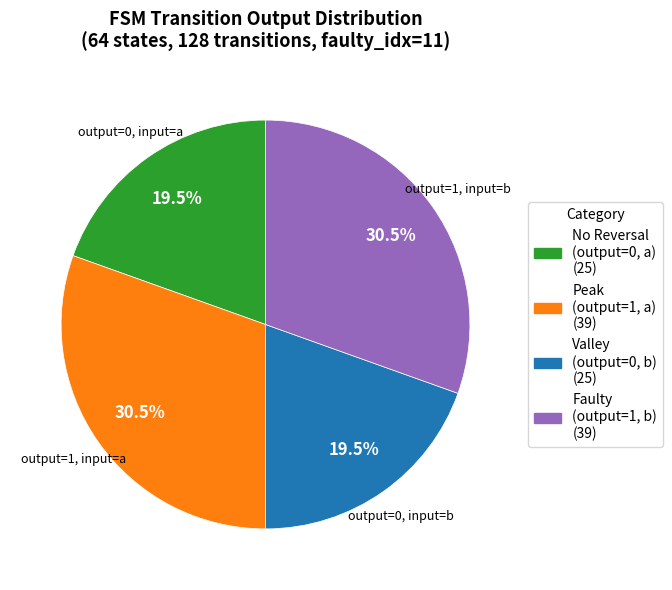

How much of the chart is everything except output=1, input=a?

69.5%